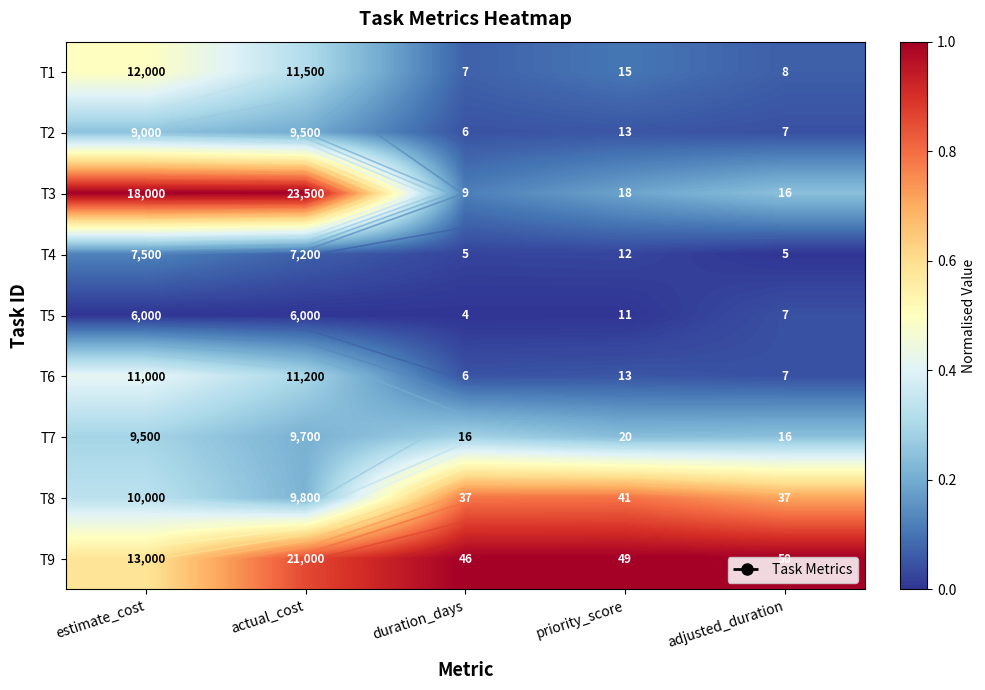

At duration_days, list the series in order from largest to smallest.

T9, T8, T7, T3, T1, T2, T6, T4, T5